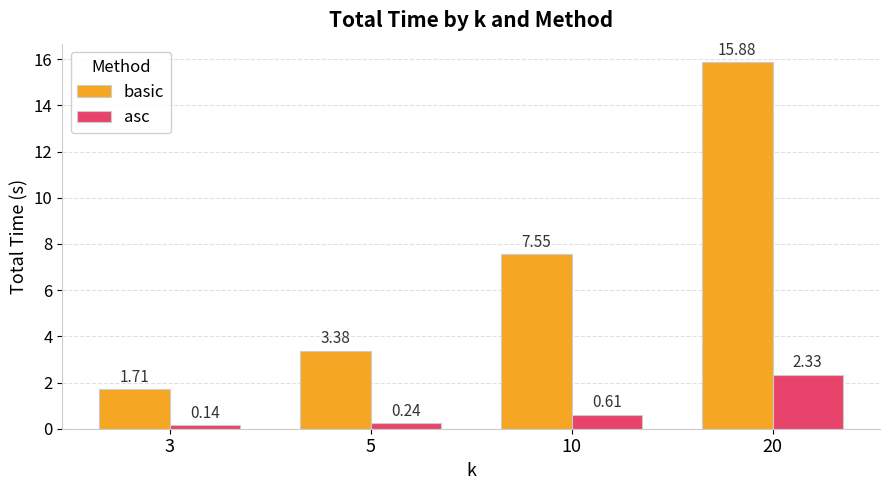

List the series in order of their peak value, highest first.

basic, asc